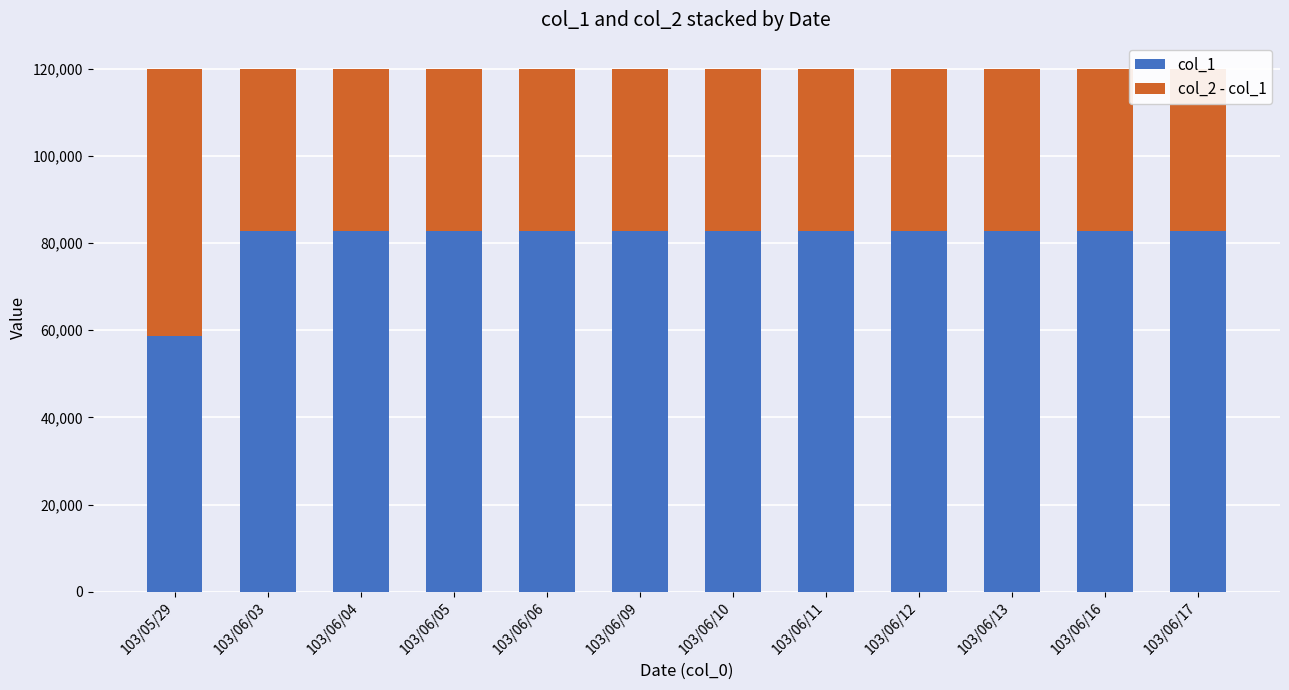

How many groups of bars are there?

12